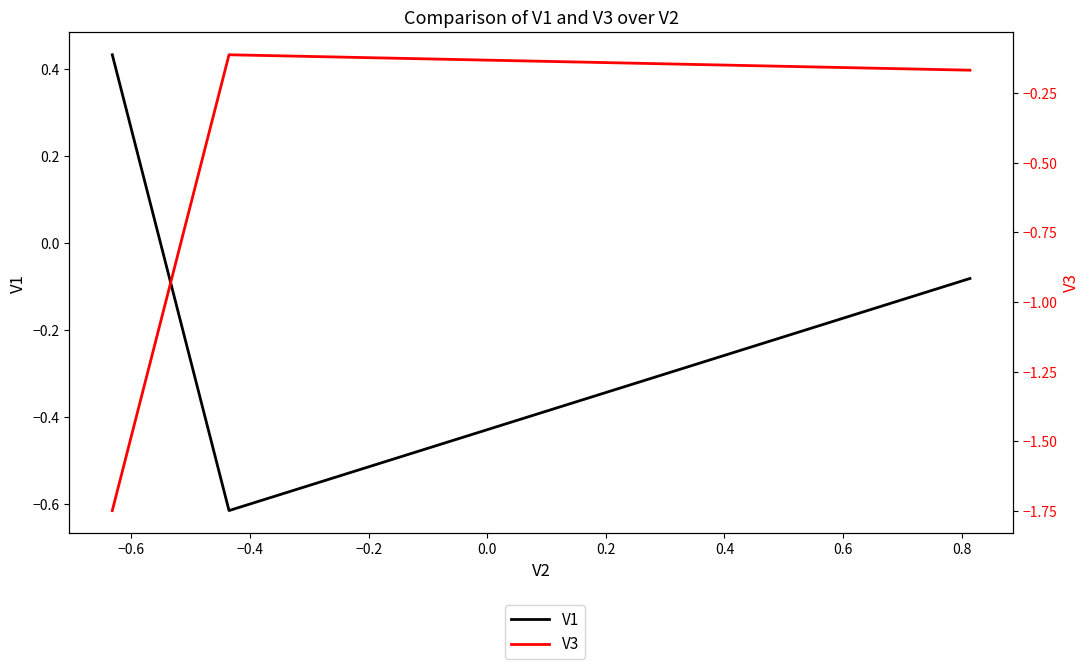

What are all the series names shown in the legend?

V1, V3